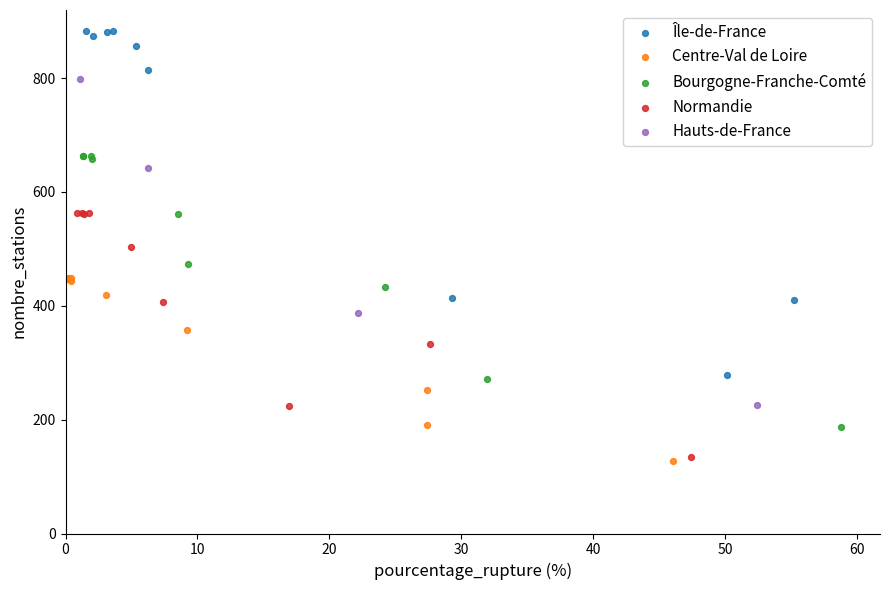

Which series contains the highest Y value?

Île-de-France